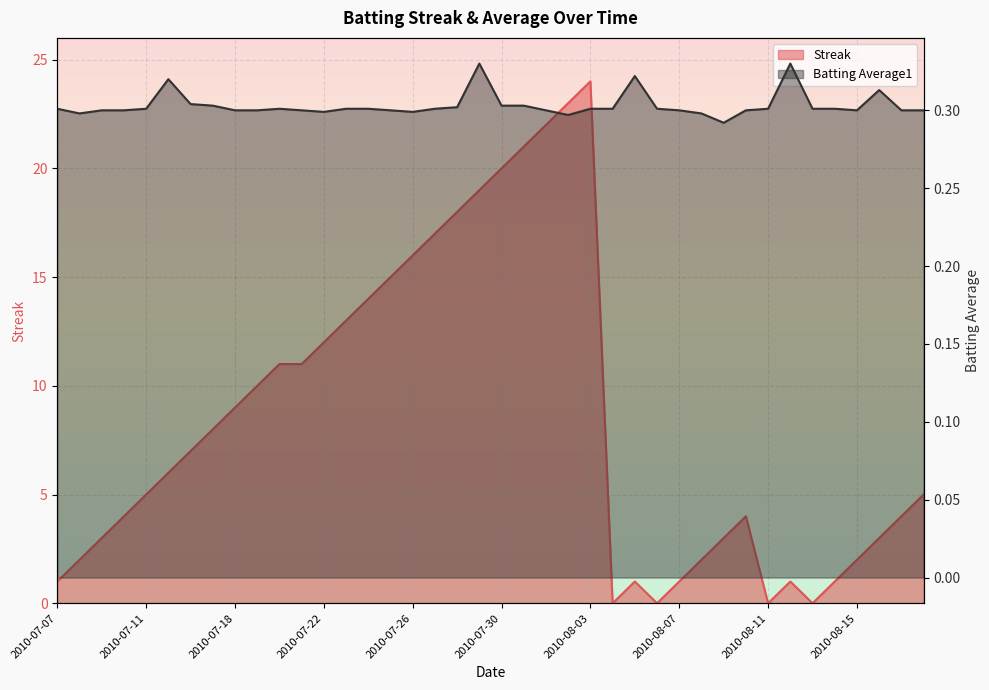

What is the label of the 9th point from the left?

2010-07-18